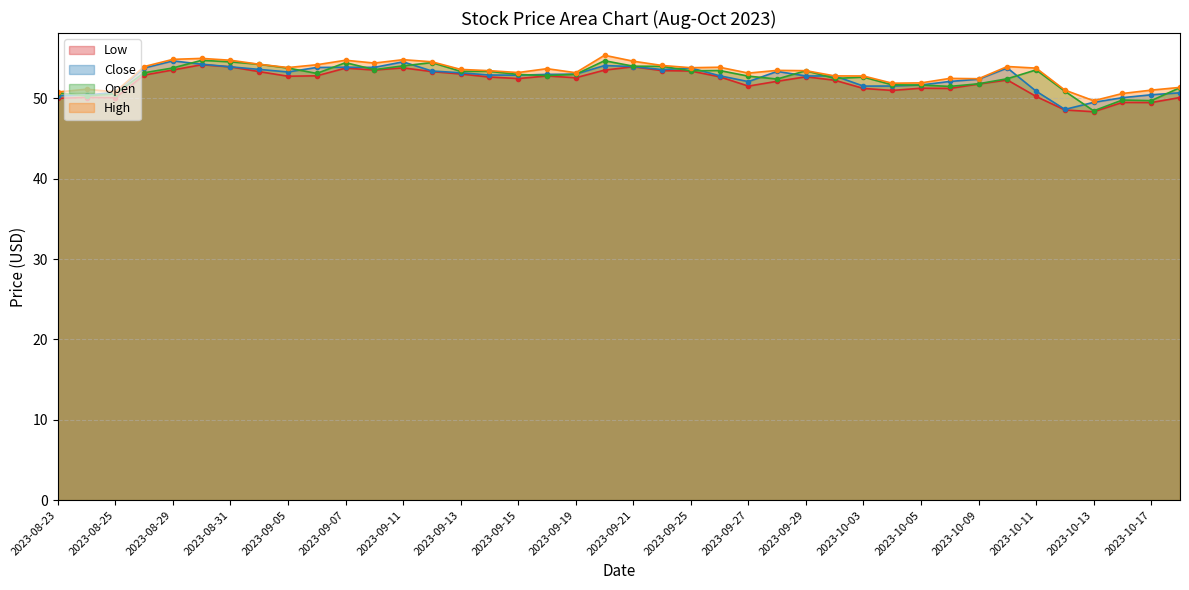

What is the lowest value of the Low series?

48.3